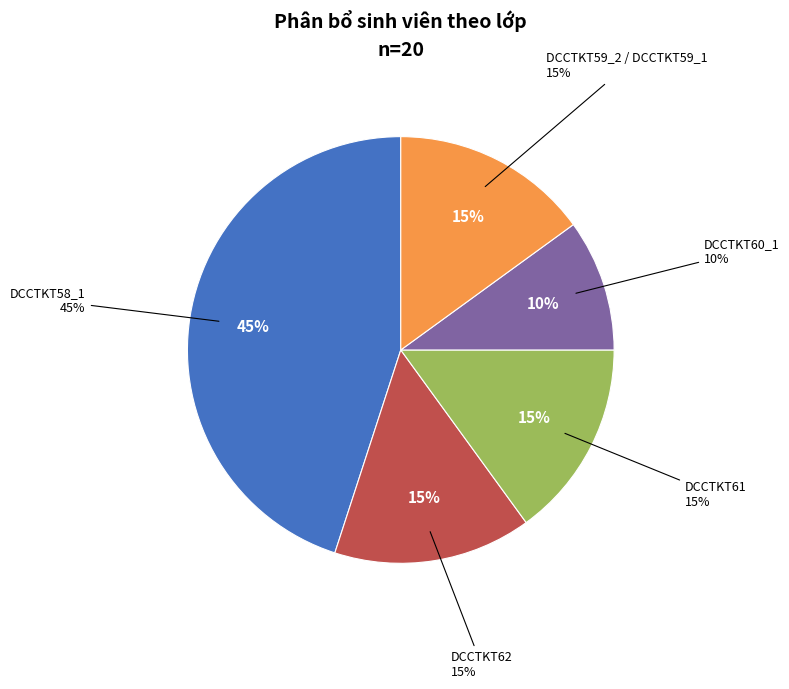

To the nearest percent, what percentage of the pie is DCCTKT62?

15%